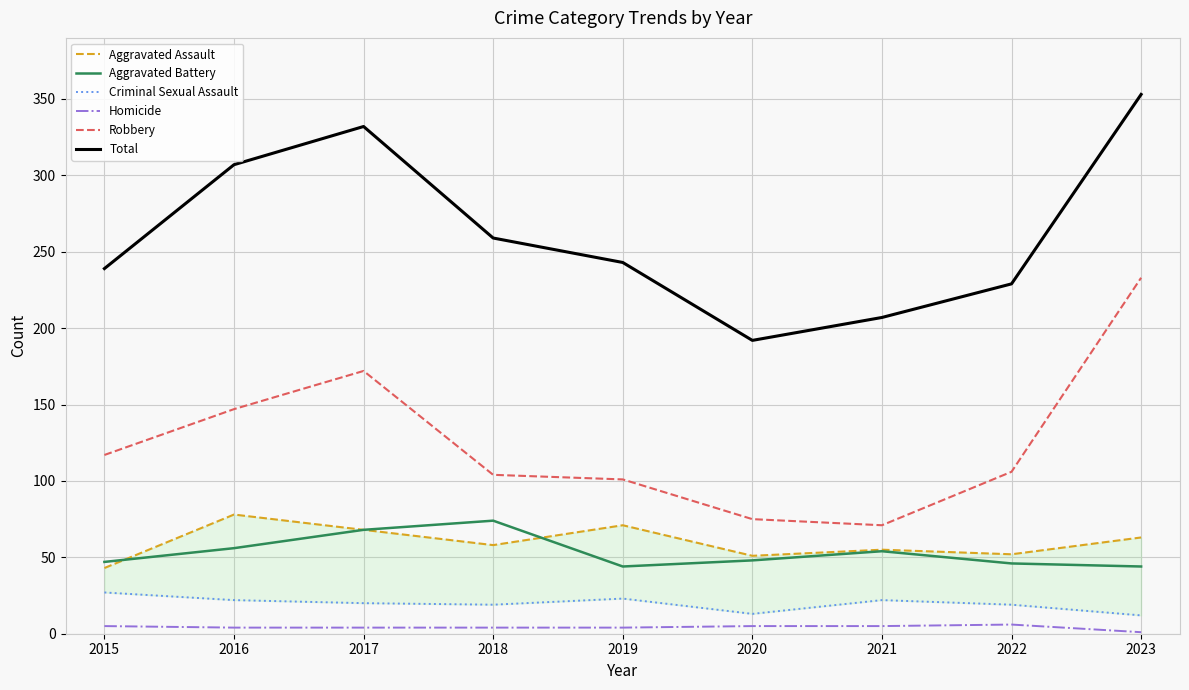

What is the value of the Criminal Sexual Assault point at the 1st from the left?

27